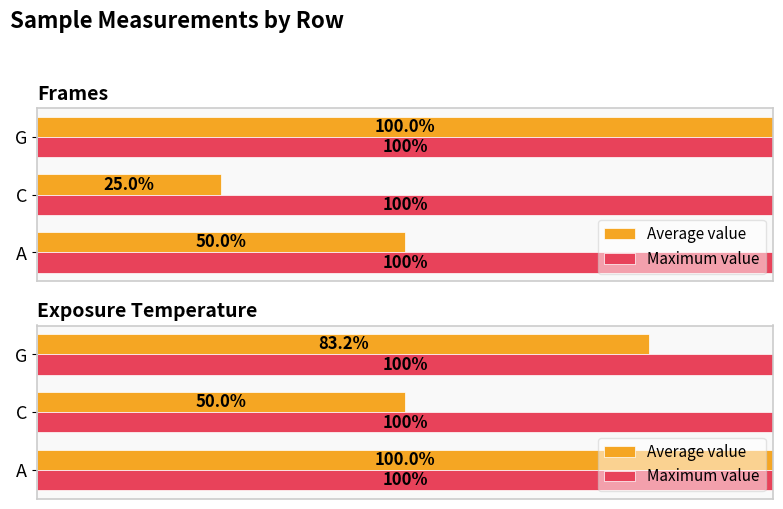

Are the bars horizontal?

Yes